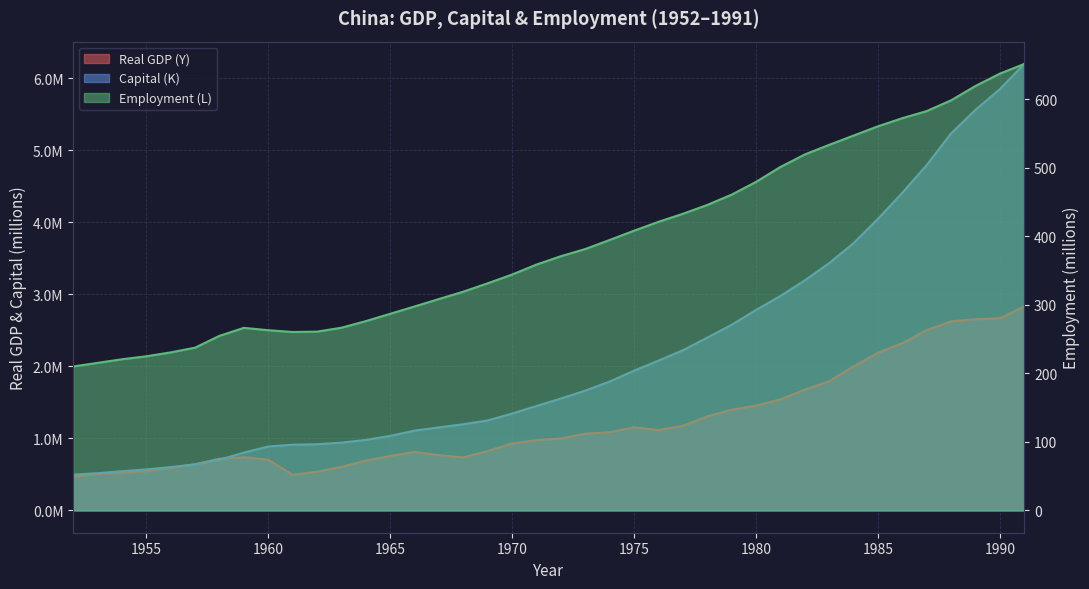

In Employment (L), how many points are lower than both neighbors (excluding endpoints)?

1